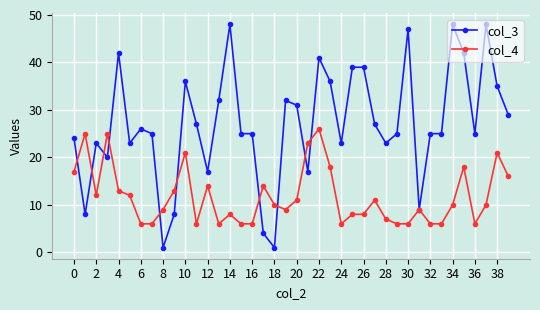

True or false: col_3 has more than 0 interior local peaks.

True